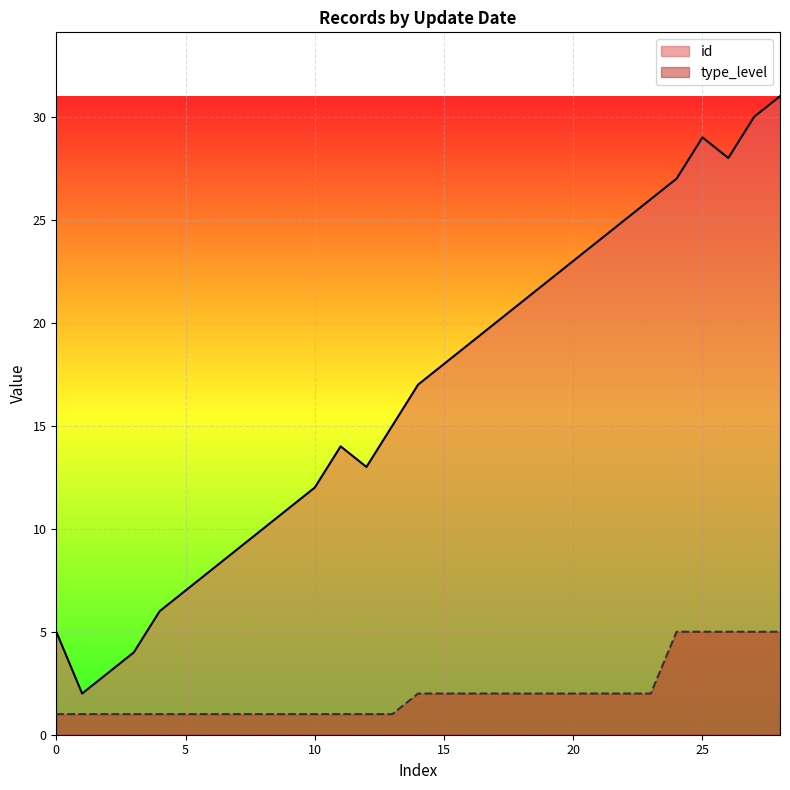

True or false: type_level has more than 2 points higher than both neighbors.

False